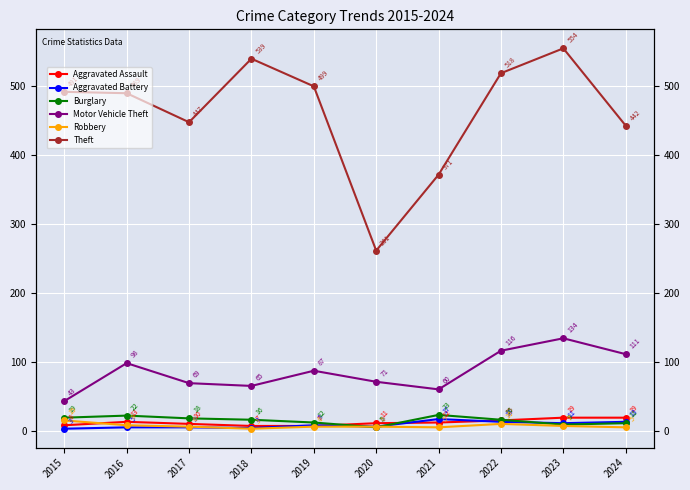

True or false: Aggravated Assault and Theft intersect in this chart.

False